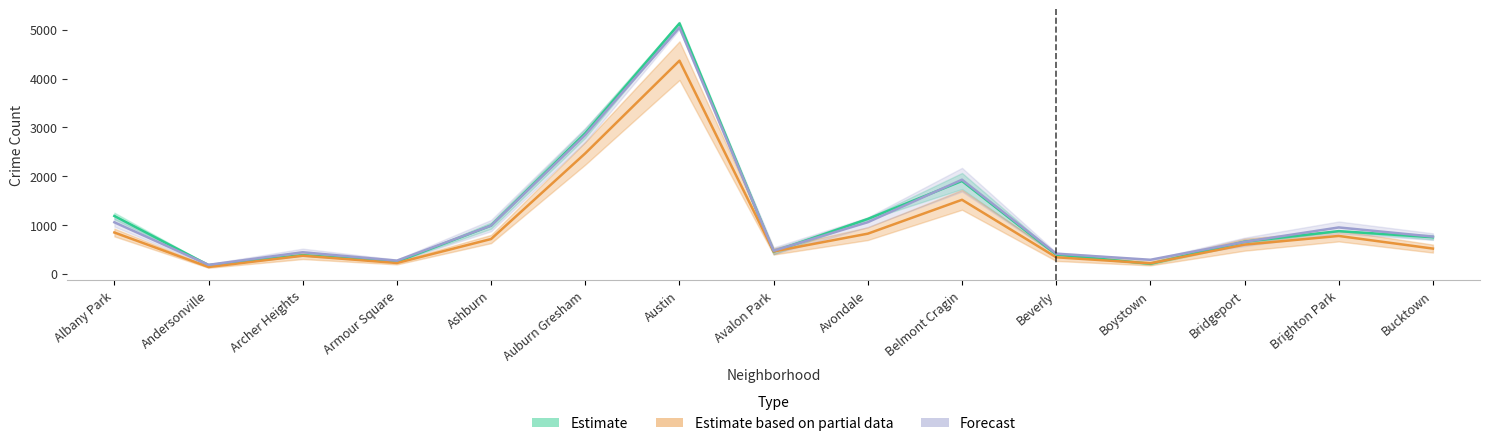

How many lines are shown in the chart?

3